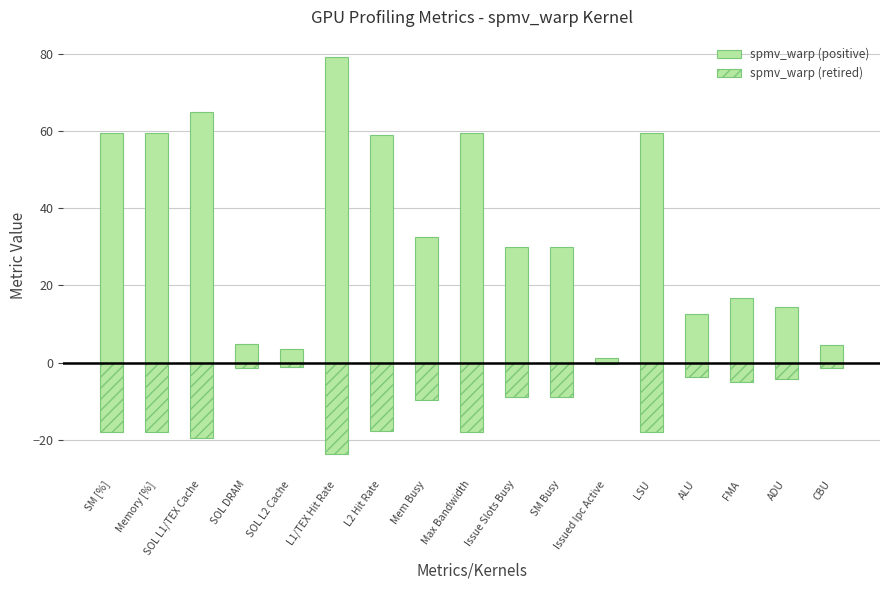

Count the number of data series in this chart.

2